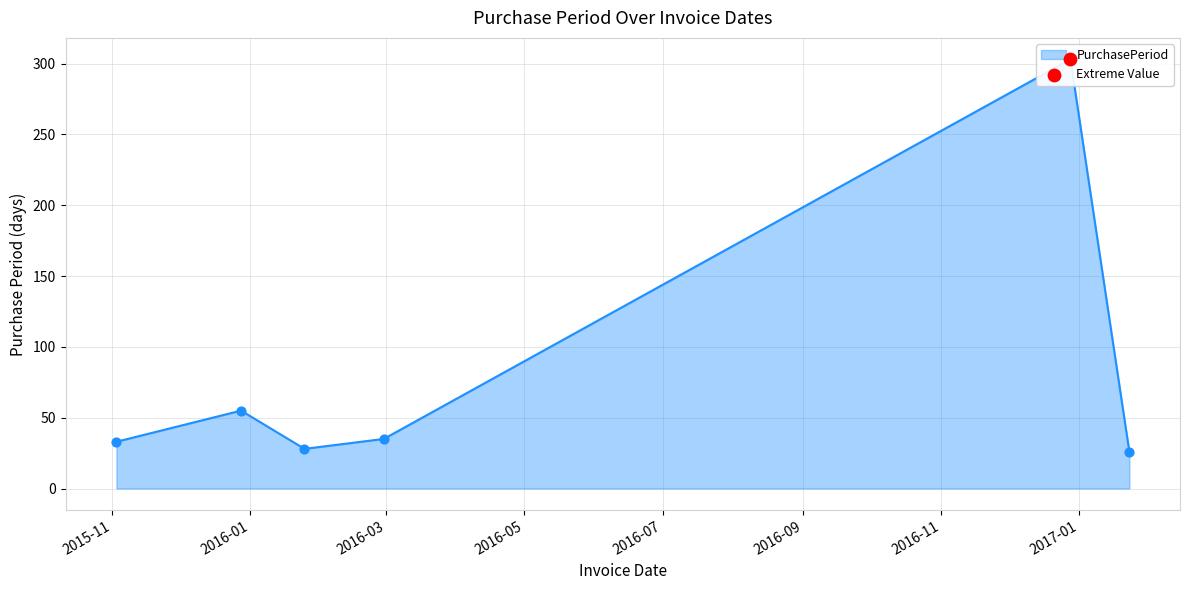

What is the ratio of the value at 2017-01-23 to the value at 2016-12-28?

0.1